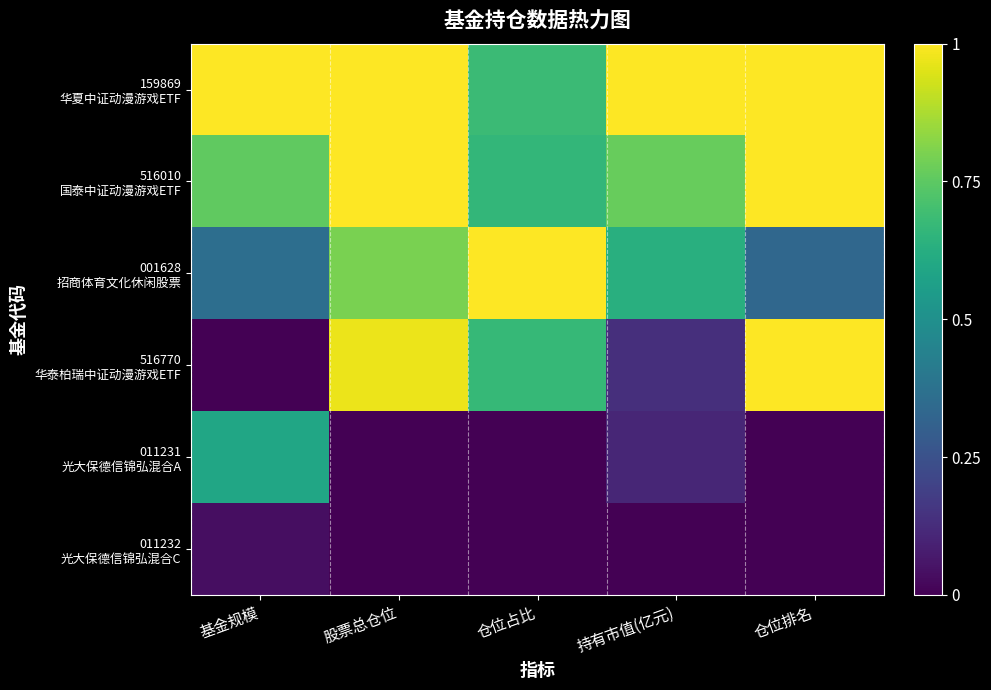

Which series has the largest total across all categories?

159869 华夏中证动漫游戏ETF